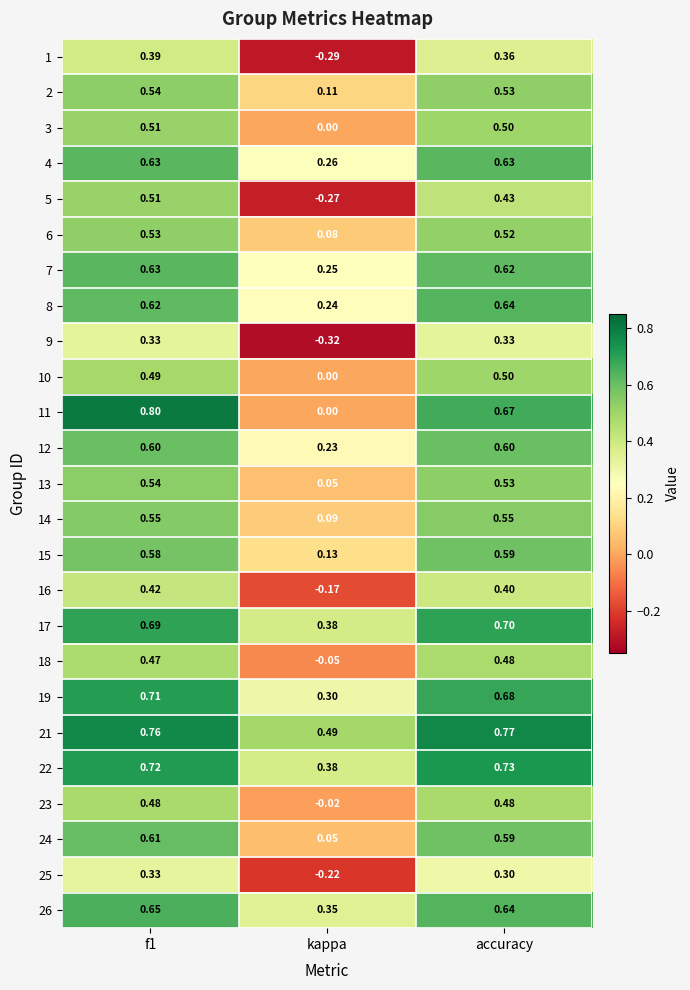

At which label is 23 closest to 0?

kappa